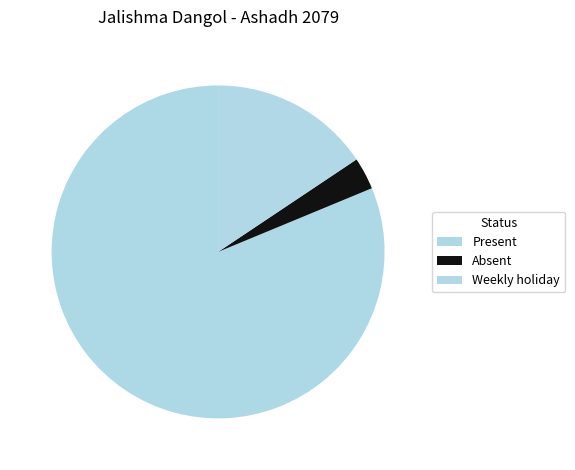

What percentage is the Absent slice, to the nearest percent?

3%